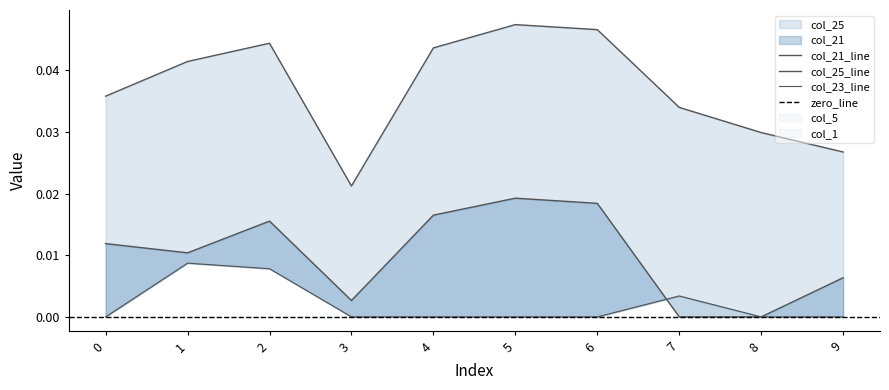

Is the value of col_23 at 3 greater than the value of col_25 at 1?

No